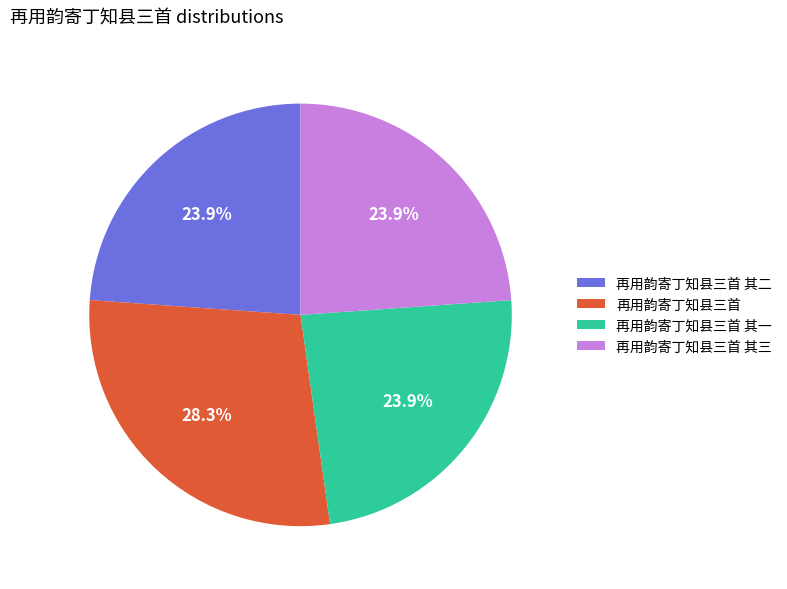

How many slices are in this pie chart?

4